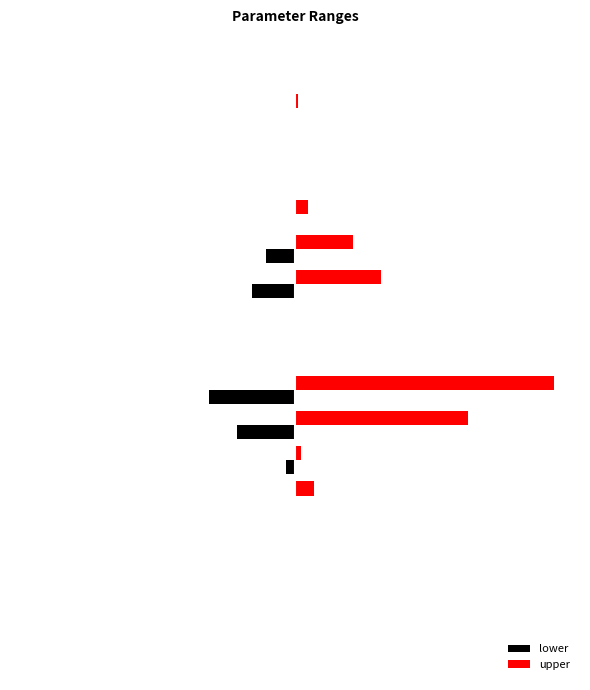

What are all the series names shown in the legend?

lower, upper